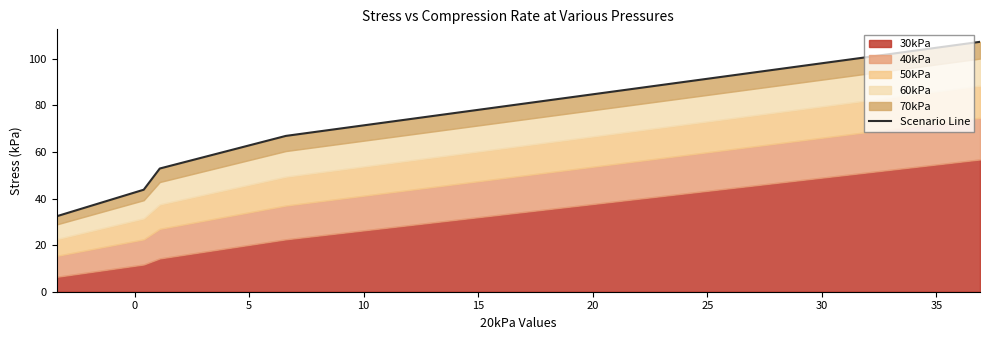

Reading right to left, transcribe all the data shown in this chart.

107.3	66.9	52.9	43.8	32.4